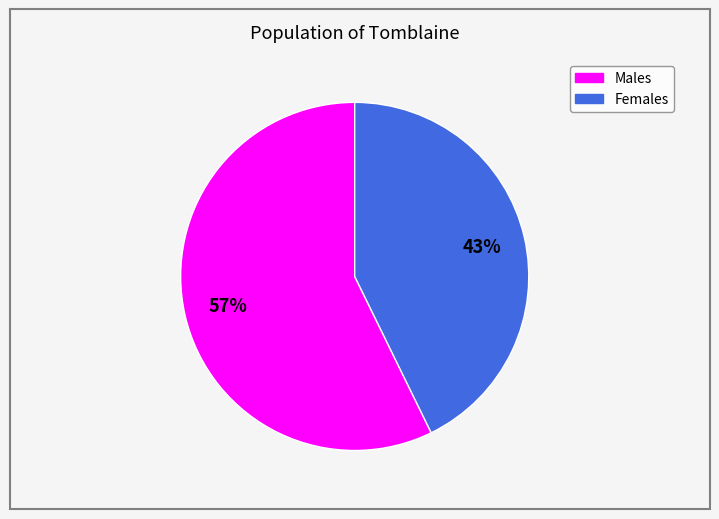

Does Males account for over 50% of the chart?

Yes